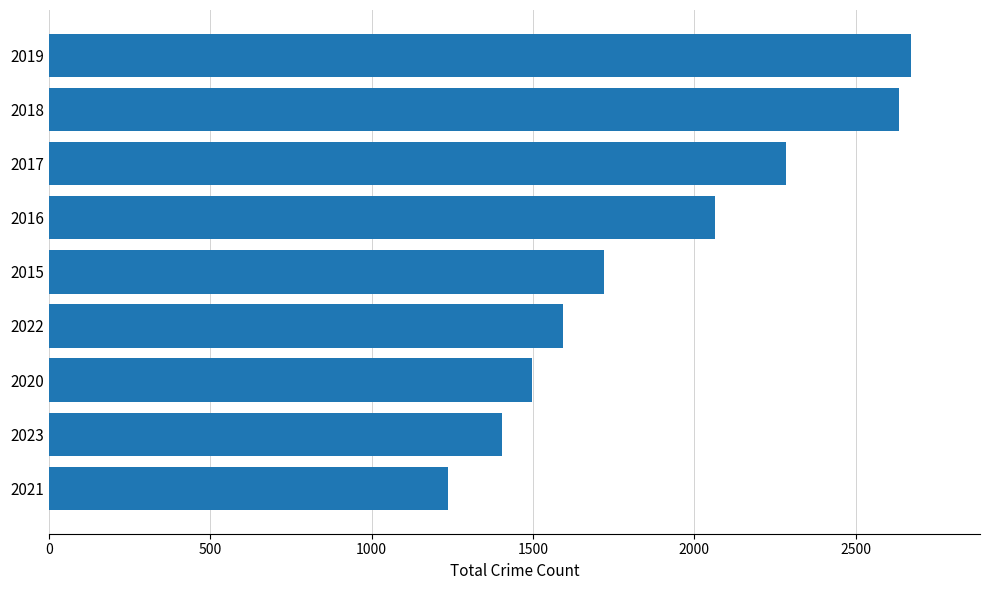

What value does the data have at 2017?

2286